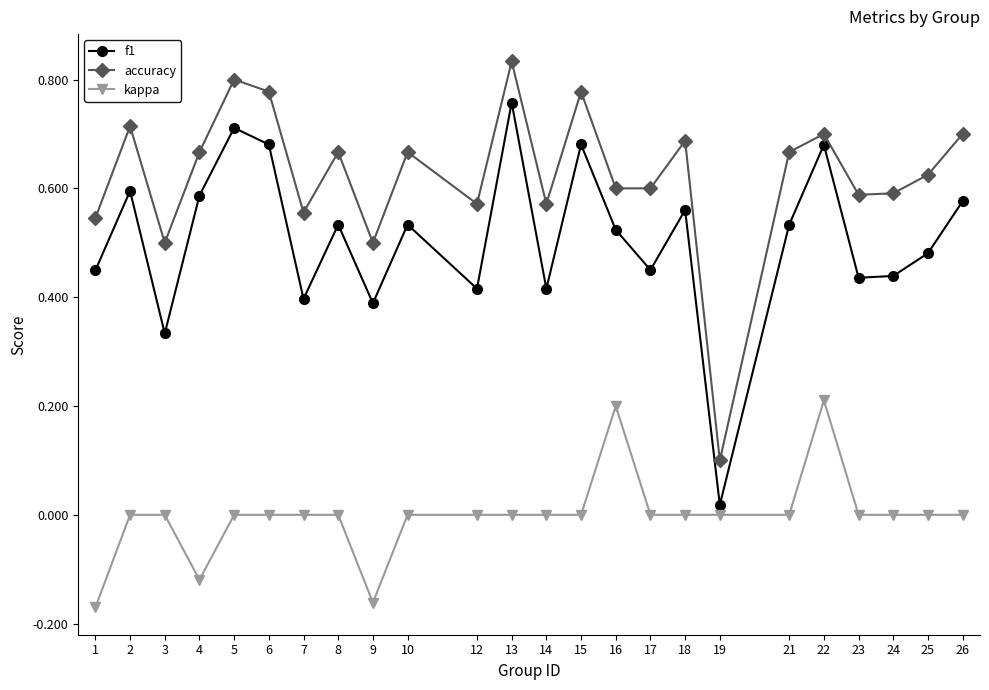

What is the sum of all f1 values?

12.2